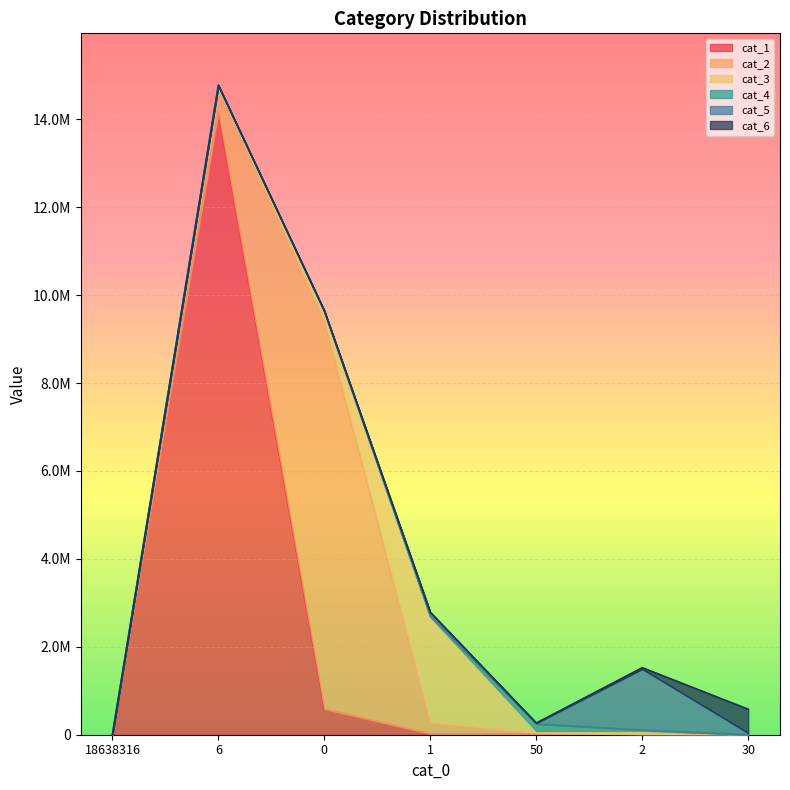

What value does the cat_6 series have at 50, to the nearest 10?

1280